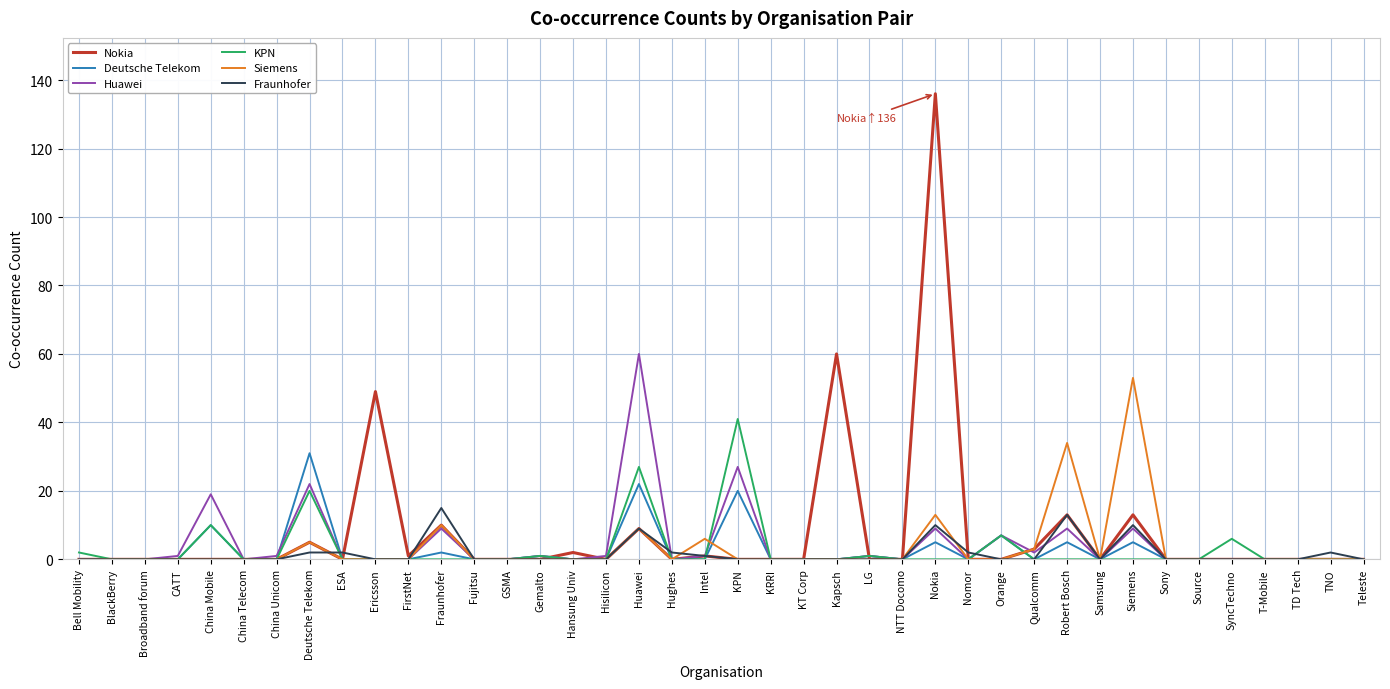

Reading left to right, list all the values displayed in this chart.

Nokia: Bell Mobility=0	BlackBerry=0	Broadband forum=0	CATT=0	China Mobile=0	China Telecom=0	China Unicom=0	Deutsche Telekom=5	ESA=0	Ericsson=49	FirstNet=1	Fraunhofer=10	Fujitsu=0	GSMA=0	Gemalto=0	Hansung Univ=2	Hisilicon=0	Huawei=9	Hughes=0	Intel=1	KPN=0	KRRI=0	KT Corp=0	Kapsch=60	LG=0	NTT Docomo=0	Nokia=136	Nomor=0	Orange=0	Qualcomm=3	Robert Bosch=13	Samsung=0	Siemens=13	Sony=0	Source=0	SyncTechno=0	T-Mobile=0	TD Tech=0	TNO=0	Teleste=0
Deutsche Telekom: Bell Mobility=0	BlackBerry=0	Broadband forum=0	CATT=0	China Mobile=10	China Telecom=0	China Unicom=0	Deutsche Telekom=31	ESA=0	Ericsson=0	FirstNet=0	Fraunhofer=2	Fujitsu=0	GSMA=0	Gemalto=1	Hansung Univ=0	Hisilicon=0	Huawei=22	Hughes=0	Intel=0	KPN=20	KRRI=0	KT Corp=0	Kapsch=0	LG=1	NTT Docomo=0	Nokia=5	Nomor=0	Orange=7	Qualcomm=0	Robert Bosch=5	Samsung=0	Siemens=5	Sony=0	Source=0	SyncTechno=0	T-Mobile=0	TD Tech=0	TNO=0	Teleste=0
Huawei: Bell Mobility=0	BlackBerry=0	Broadband forum=0	CATT=1	China Mobile=19	China Telecom=0	China Unicom=1	Deutsche Telekom=22	ESA=0	Ericsson=0	FirstNet=0	Fraunhofer=9	Fujitsu=0	GSMA=0	Gemalto=1	Hansung Univ=0	Hisilicon=1	Huawei=60	Hughes=0	Intel=1	KPN=27	KRRI=0	KT Corp=0	Kapsch=0	LG=1	NTT Docomo=0	Nokia=9	Nomor=0	Orange=7	Qualcomm=2	Robert Bosch=9	Samsung=0	Siemens=9	Sony=0	Source=0	SyncTechno=0	T-Mobile=0	TD Tech=0	TNO=0	Teleste=0
KPN: Bell Mobility=2	BlackBerry=0	Broadband forum=0	CATT=0	China Mobile=10	China Telecom=0	China Unicom=0	Deutsche Telekom=20	ESA=0	Ericsson=0	FirstNet=0	Fraunhofer=0	Fujitsu=0	GSMA=0	Gemalto=1	Hansung Univ=0	Hisilicon=0	Huawei=27	Hughes=0	Intel=0	KPN=41	KRRI=0	KT Corp=0	Kapsch=0	LG=1	NTT Docomo=0	Nokia=0	Nomor=0	Orange=7	Qualcomm=0	Robert Bosch=0	Samsung=0	Siemens=0	Sony=0	Source=0	SyncTechno=6	T-Mobile=0	TD Tech=0	TNO=0	Teleste=0
Siemens: Bell Mobility=0	BlackBerry=0	Broadband forum=0	CATT=0	China Mobile=0	China Telecom=0	China Unicom=0	Deutsche Telekom=5	ESA=0	Ericsson=0	FirstNet=0	Fraunhofer=10	Fujitsu=0	GSMA=0	Gemalto=0	Hansung Univ=0	Hisilicon=0	Huawei=9	Hughes=0	Intel=6	KPN=0	KRRI=0	KT Corp=0	Kapsch=0	LG=0	NTT Docomo=0	Nokia=13	Nomor=0	Orange=0	Qualcomm=3	Robert Bosch=34	Samsung=0	Siemens=53	Sony=0	Source=0	SyncTechno=0	T-Mobile=0	TD Tech=0	TNO=0	Teleste=0
Fraunhofer: Bell Mobility=0	BlackBerry=0	Broadband forum=0	CATT=0	China Mobile=0	China Telecom=0	China Unicom=0	Deutsche Telekom=2	ESA=2	Ericsson=0	FirstNet=0	Fraunhofer=15	Fujitsu=0	GSMA=0	Gemalto=0	Hansung Univ=0	Hisilicon=0	Huawei=9	Hughes=2	Intel=1	KPN=0	KRRI=0	KT Corp=0	Kapsch=0	LG=0	NTT Docomo=0	Nokia=10	Nomor=2	Orange=0	Qualcomm=0	Robert Bosch=13	Samsung=0	Siemens=10	Sony=0	Source=0	SyncTechno=0	T-Mobile=0	TD Tech=0	TNO=2	Teleste=0